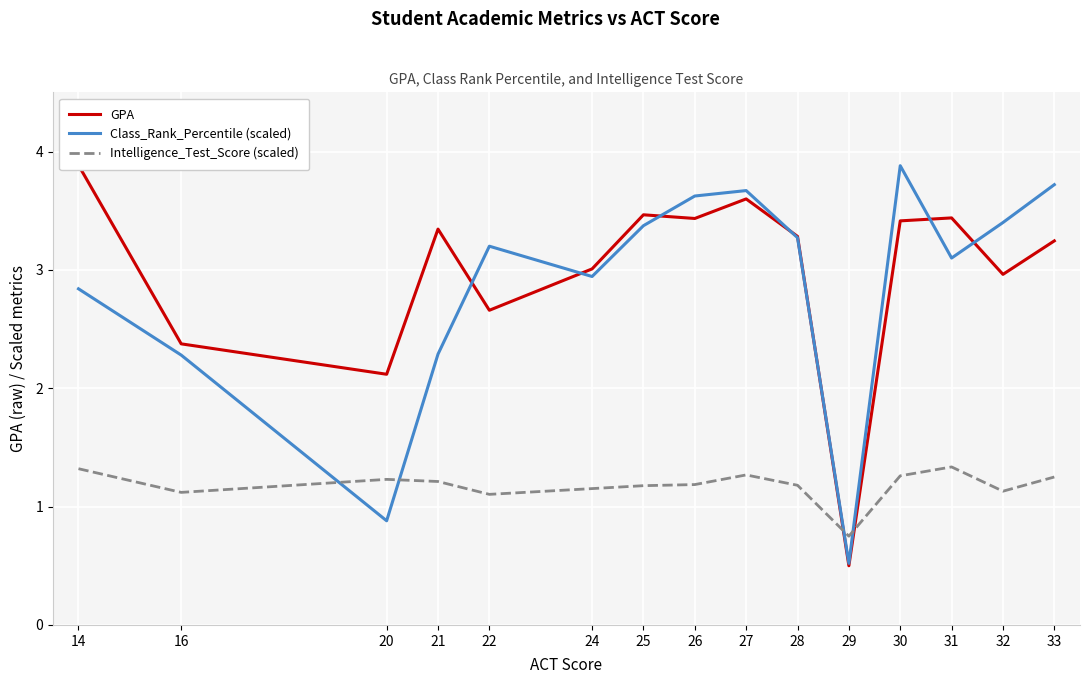

What is the minimum value shown in the chart?

0.5